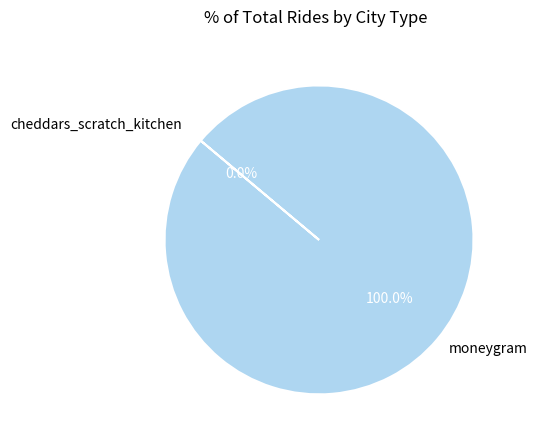

Is it true that moneygram is 100% of the pie?

True